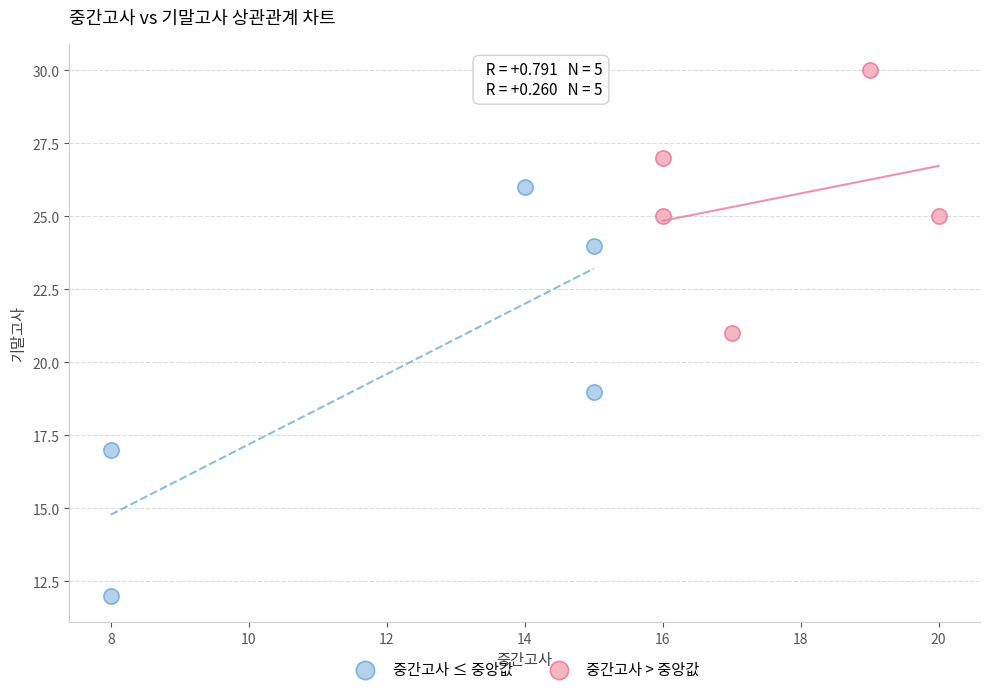

Which series has the largest Y range (max minus min)?

중간고사 ≤ 중앙값